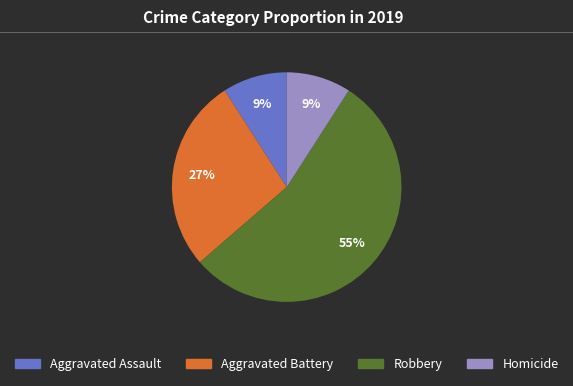

Which has a higher value, Homicide or Aggravated Battery?

Aggravated Battery